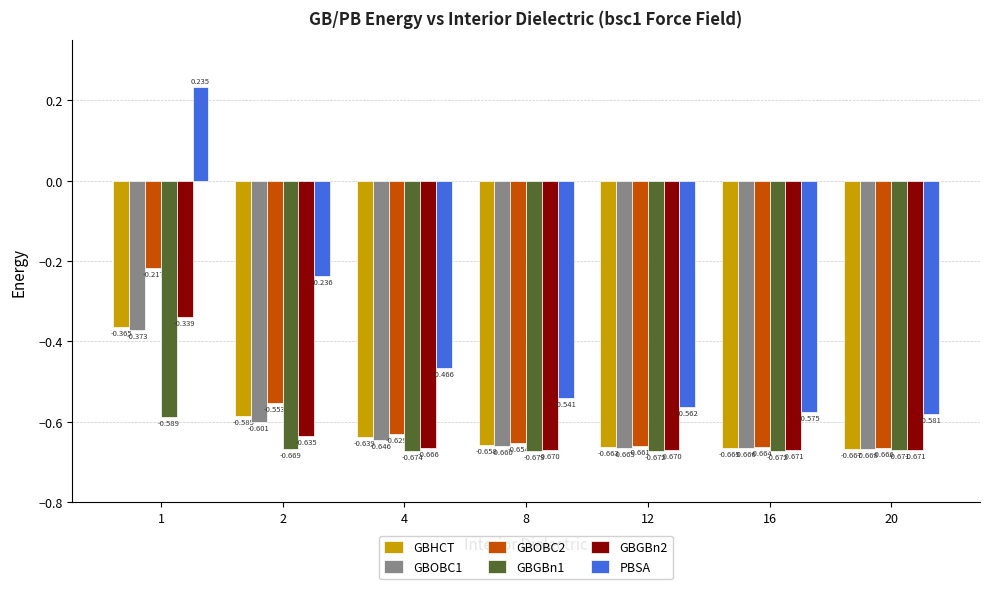

What is the spread (max minus min) of values at 2?

0.4